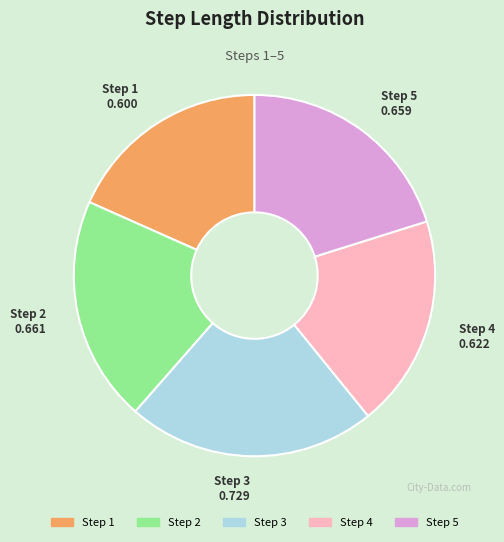

Is it true that Step 4 is 19% of the pie?

True